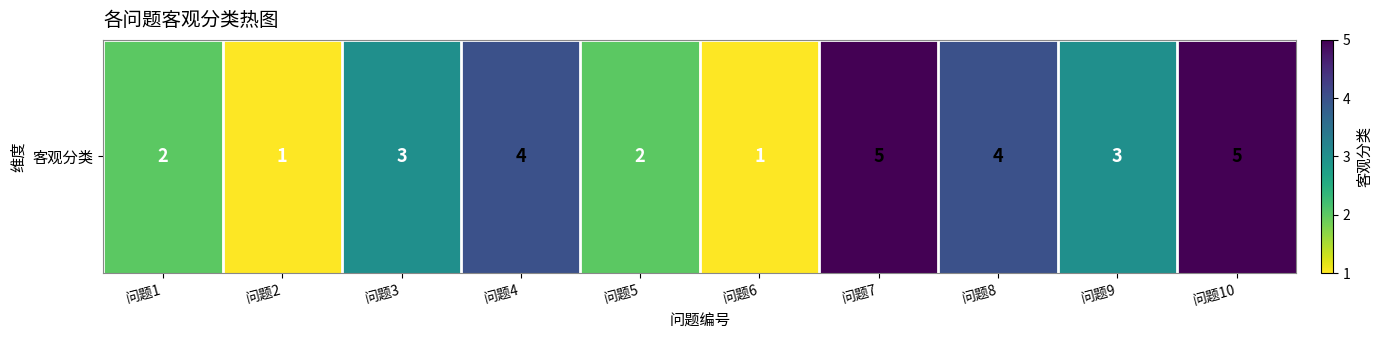

How many values are between 2 and 4?

6